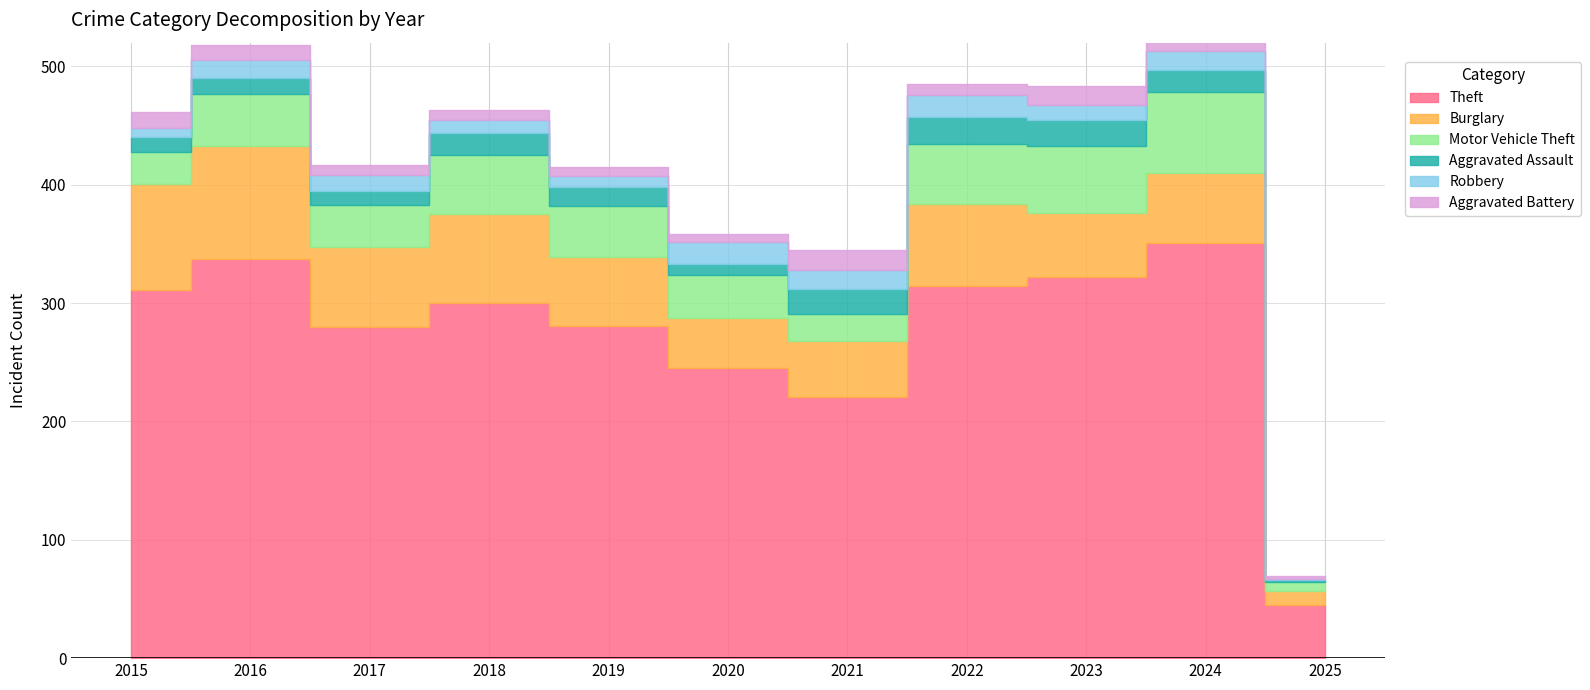

Is it true that Robbery equals 11 at 2015?

False